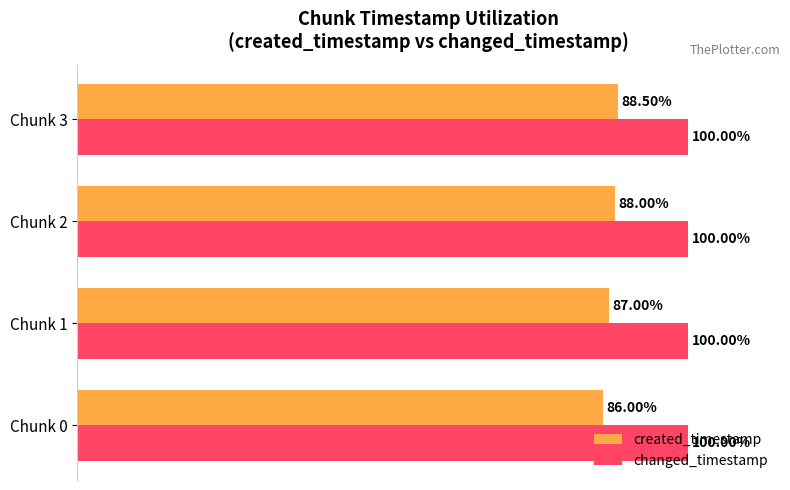

List the series in order of their overall mean, highest first.

changed_timestamp, created_timestamp